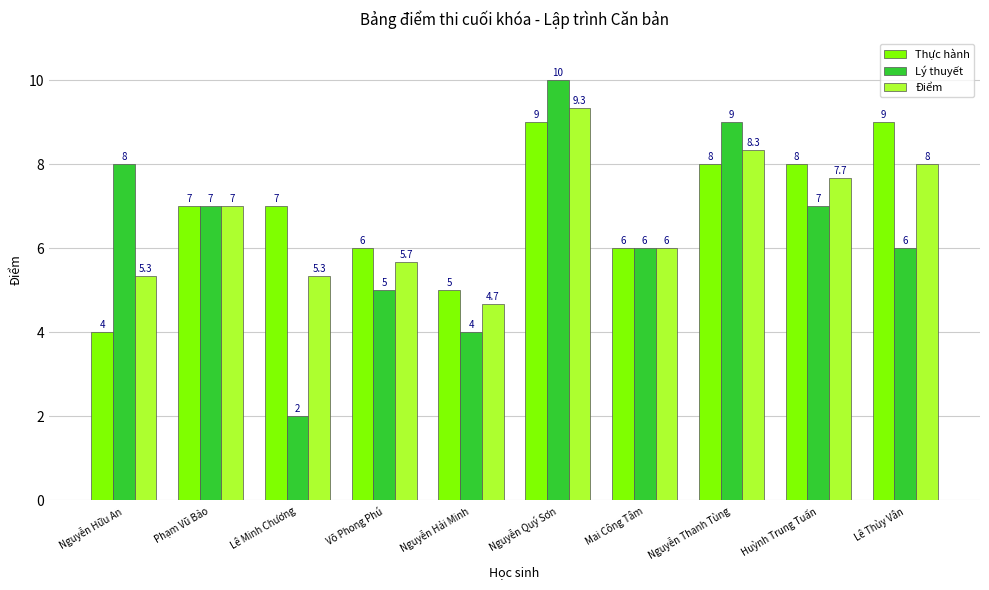

Count the Thực hành values in the range 6 to 8.

6